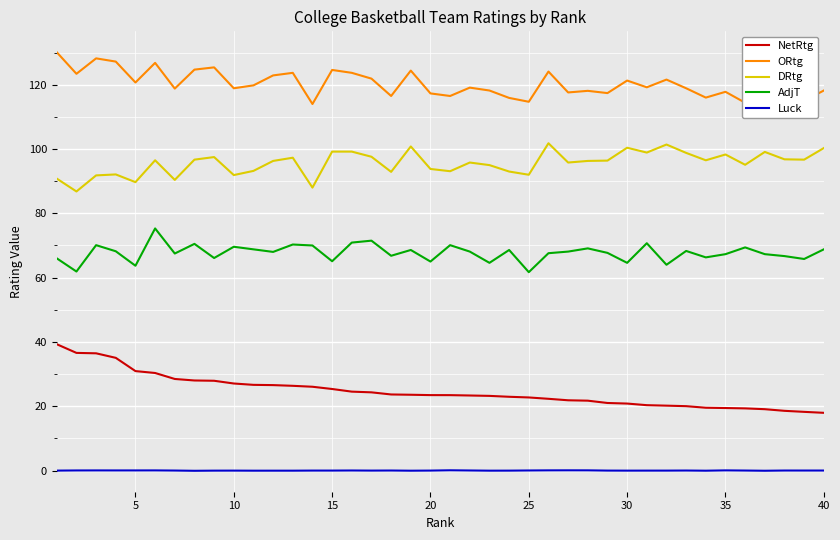

Rank the series by their average value, from highest to lowest.

ORtg, DRtg, AdjT, NetRtg, Luck